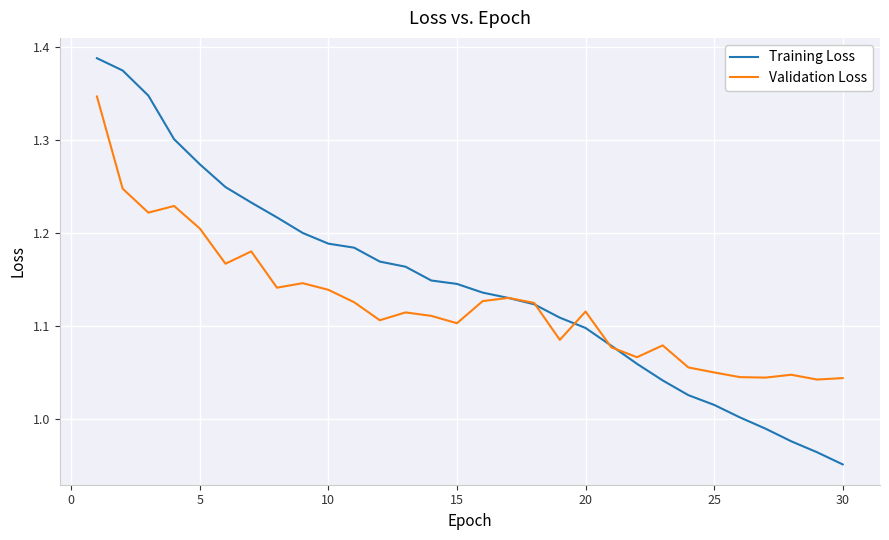

How many interior local peaks does the Validation Loss series have?

8